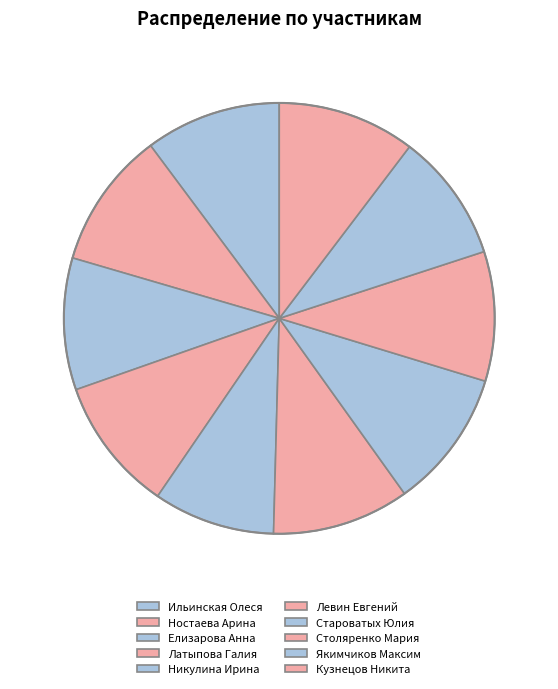

To the nearest percent, what portion does Столяренко Мария represent?

10%